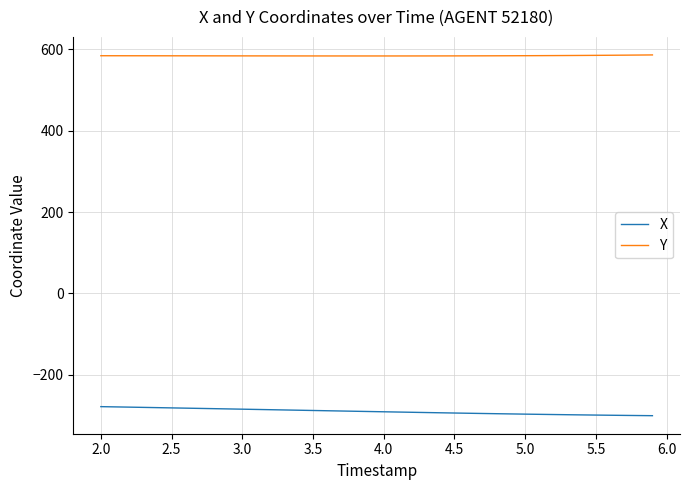

What are all the series names shown in the legend?

X, Y